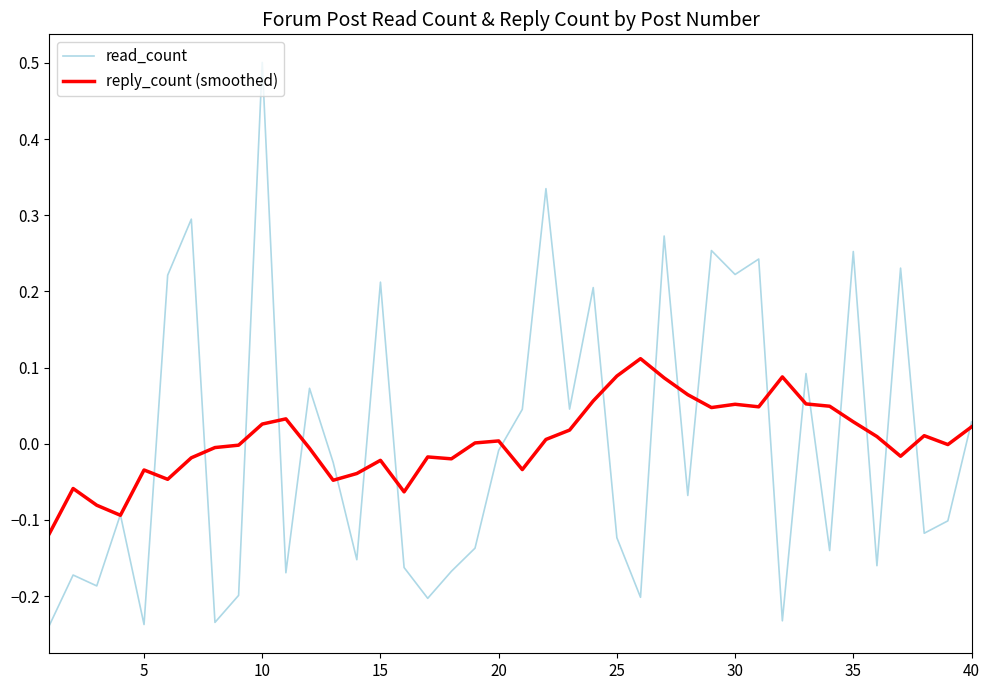

Which series has the largest range (max minus min)?

read_count